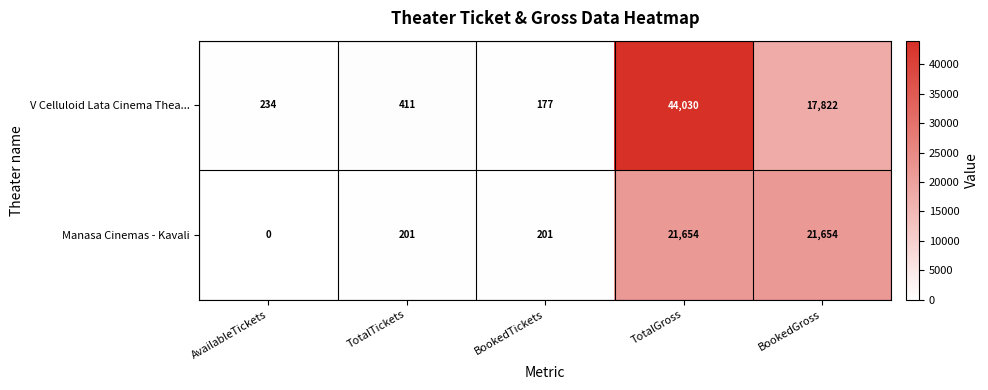

What is the sum of the V Celluloid Lata Cinema Thea... values at AvailableTickets and BookedTickets?

411